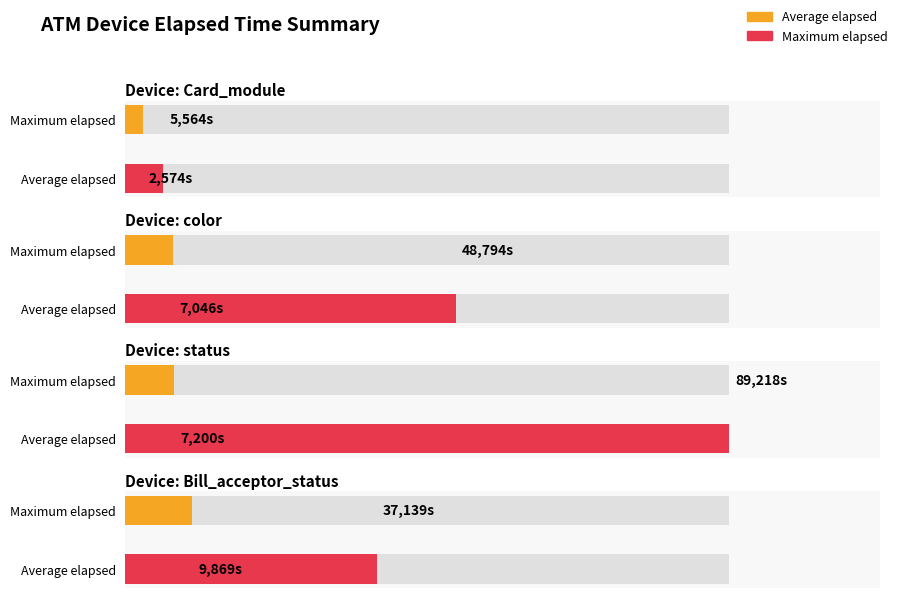

Count the number of data series in this chart.

2